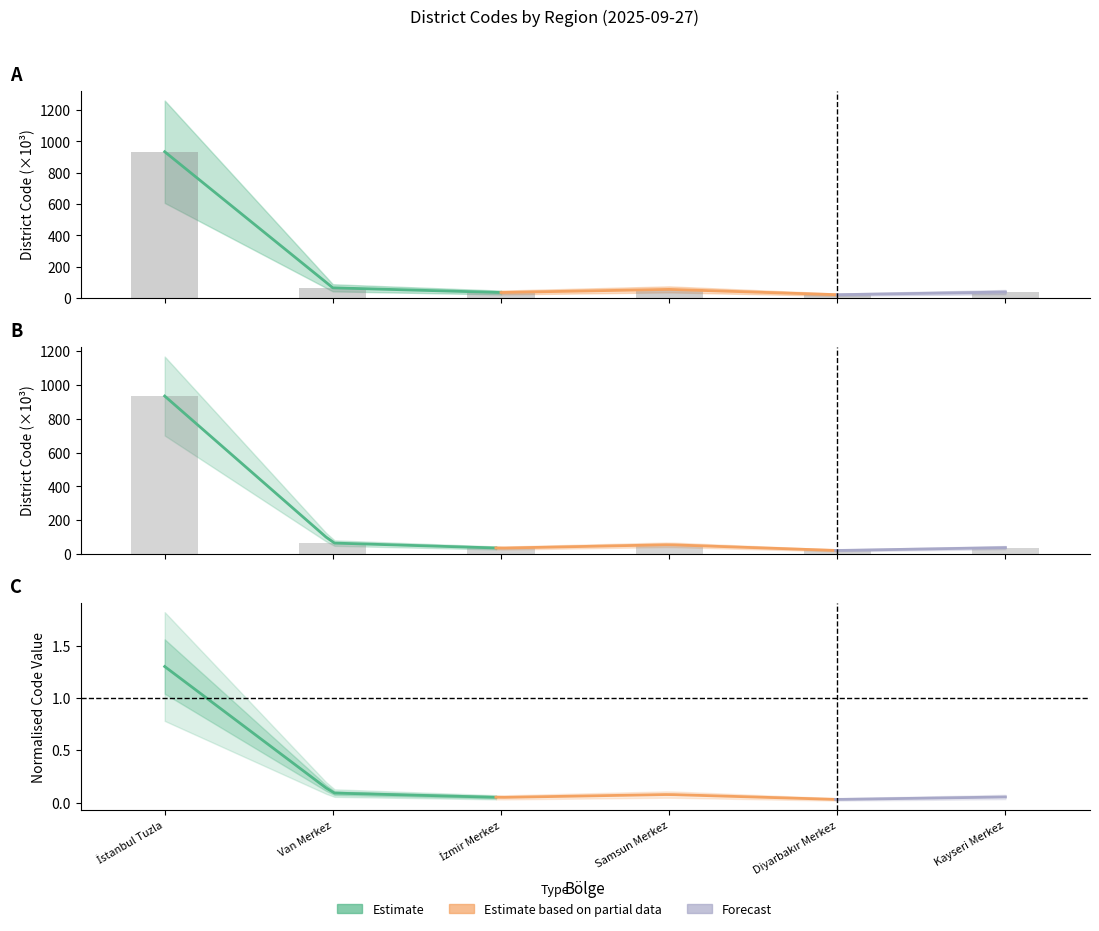

Reading right to left, list all the values displayed in this chart.

Kayseri Merkez=38.0	Diyarbakır Merkez=21.0	Samsun Merkez=55.0	İzmir Merkez=35.0	Van Merkez=65.0	İstanbul Tuzla=934.0